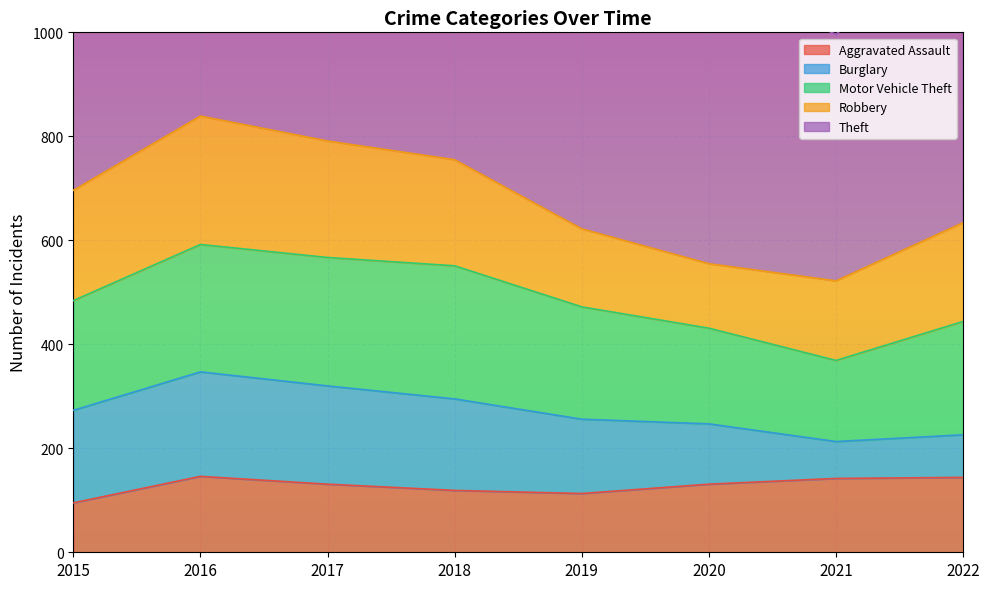

What is the difference between the highest and lowest values at 2017?

785